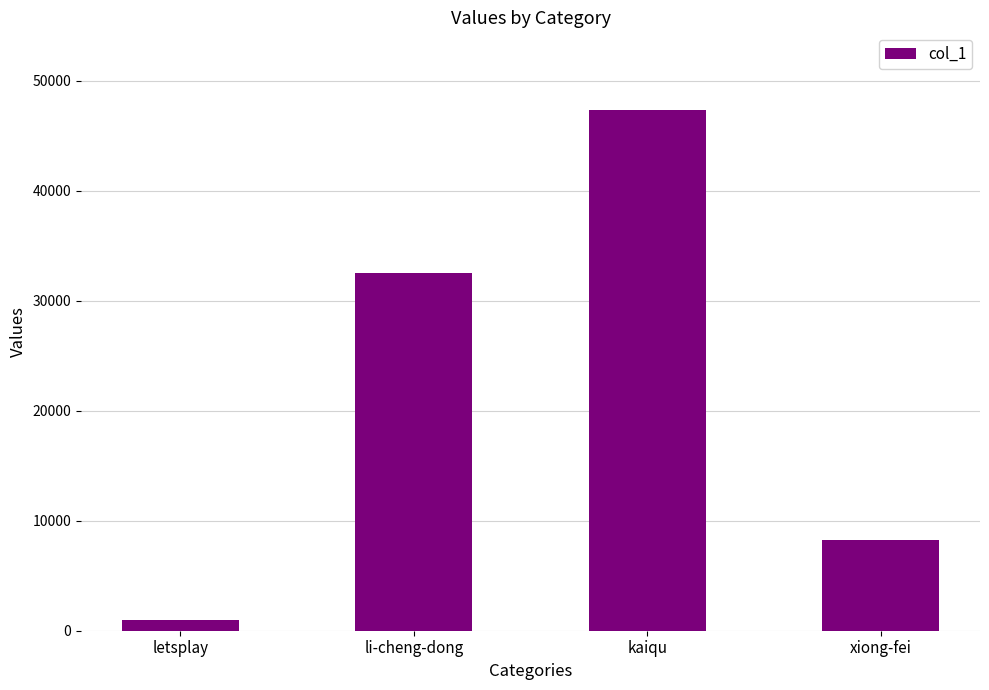

Count the number of data series in this chart.

1